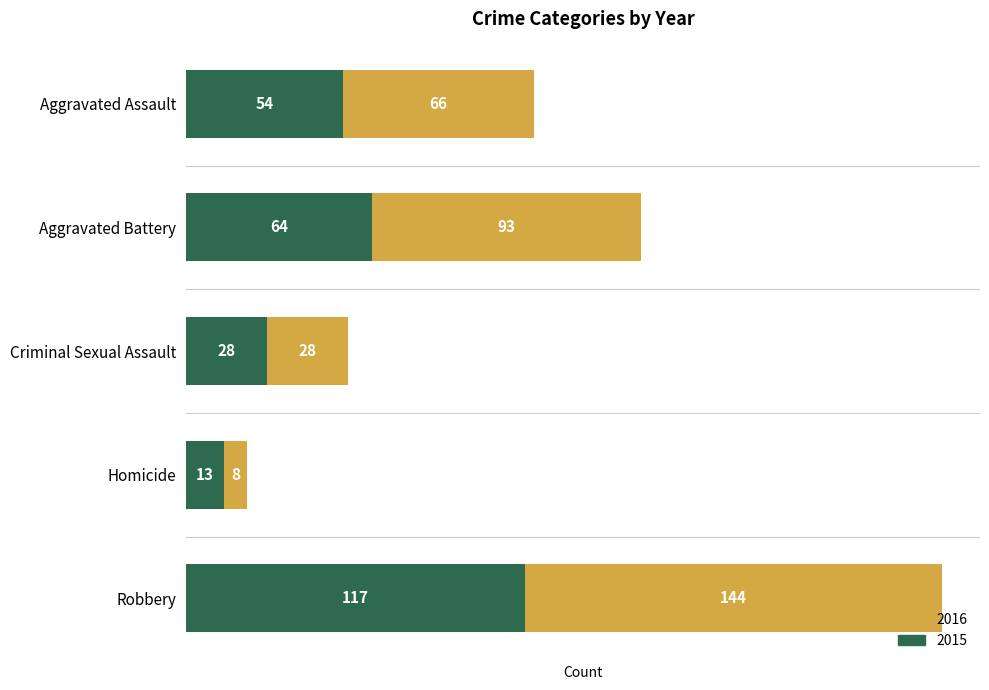

What value does the 2015 series have at Criminal Sexual Assault, to the nearest 10?

30